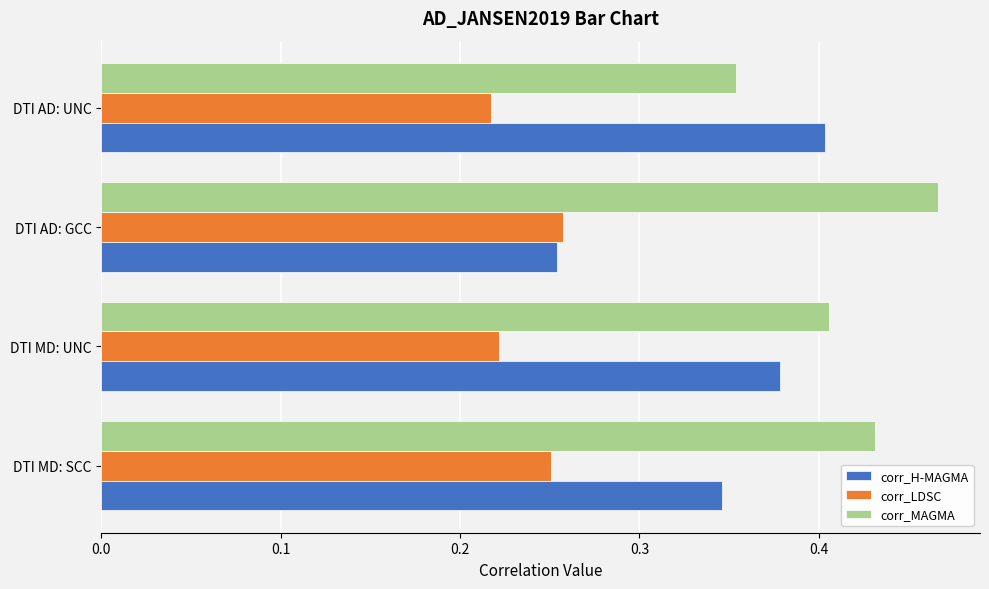

Which series has the largest total across all categories?

corr_MAGMA